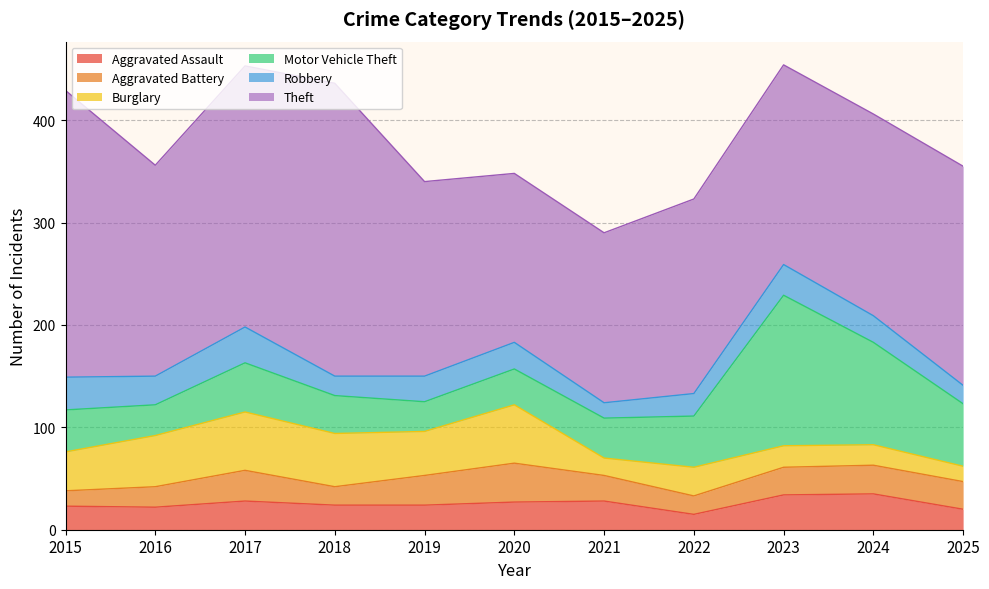

True or false: Motor Vehicle Theft and Robbery cross at least once.

False